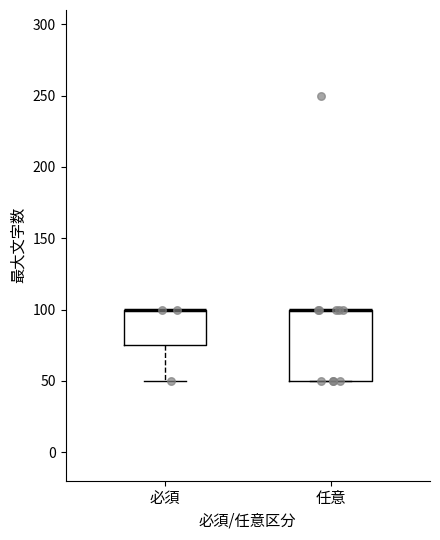

Reading left to right, read every box against the y-axis: the position of its median line, the range the box covers, and the ends of its whiskers. The values are not printed on the chart, so give them approximately, as read against the axis.

必須: median 100 (drawn on the box's upper edge), box 75 to 100, whiskers 50 to 100
任意: median 100 (drawn on the box's upper edge), box 50 to 100, whiskers 50 to 100